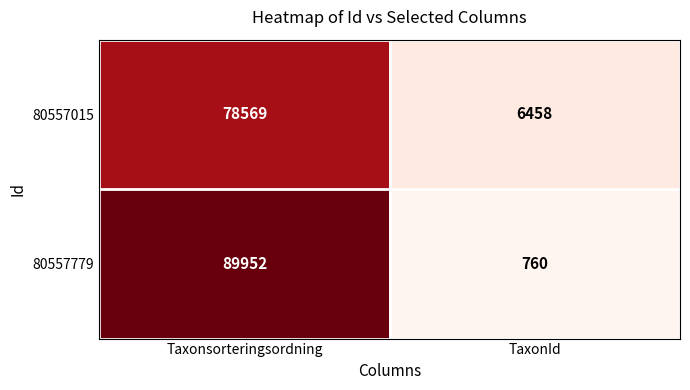

Between Taxonsorteringsordning and TaxonId, which series saw the biggest shift?

80557779